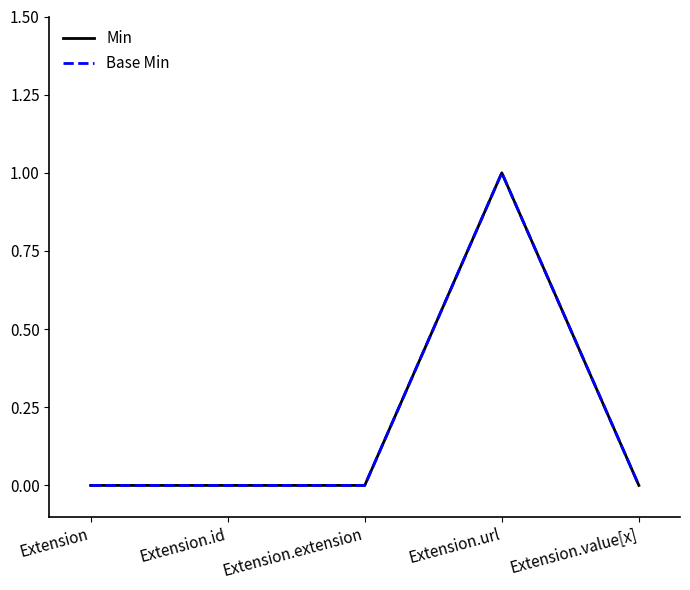

What is the greatest value displayed?

1